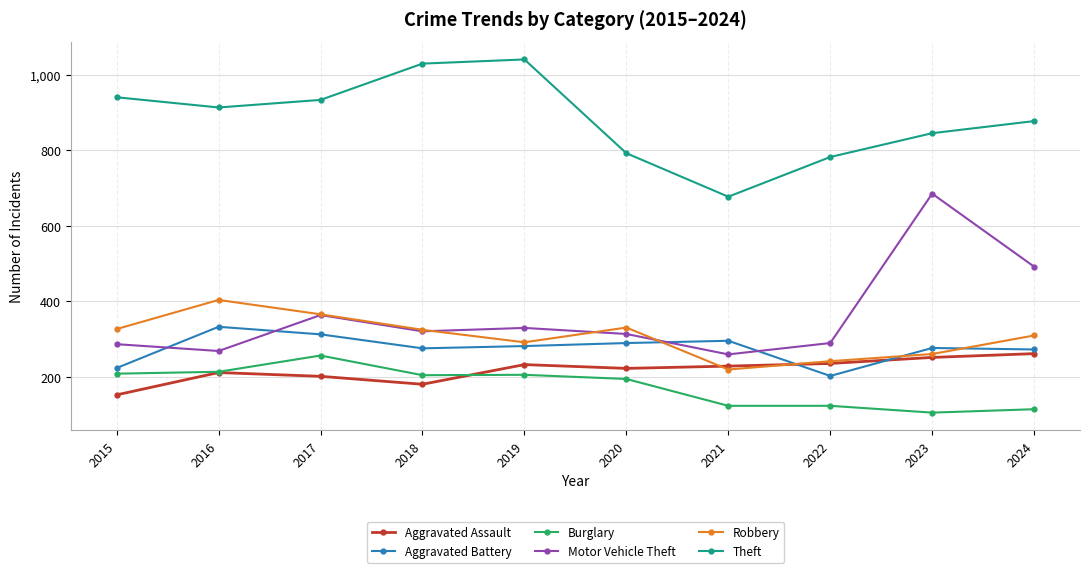

At which label does Burglary reach its minimum?

2023